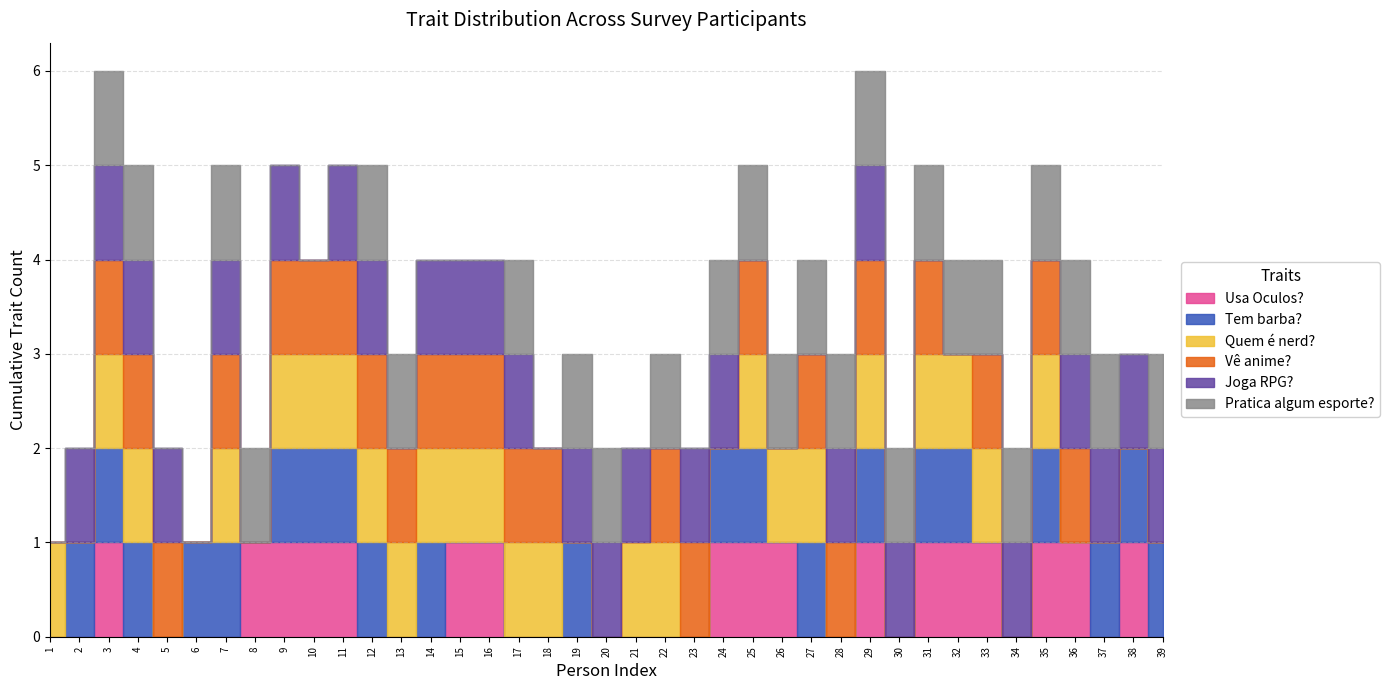

What are all the series names shown in the legend?

Usa Oculos?, Tem barba?, Quem é nerd?, Vê anime?, Joga RPG?, Pratica algum esporte?